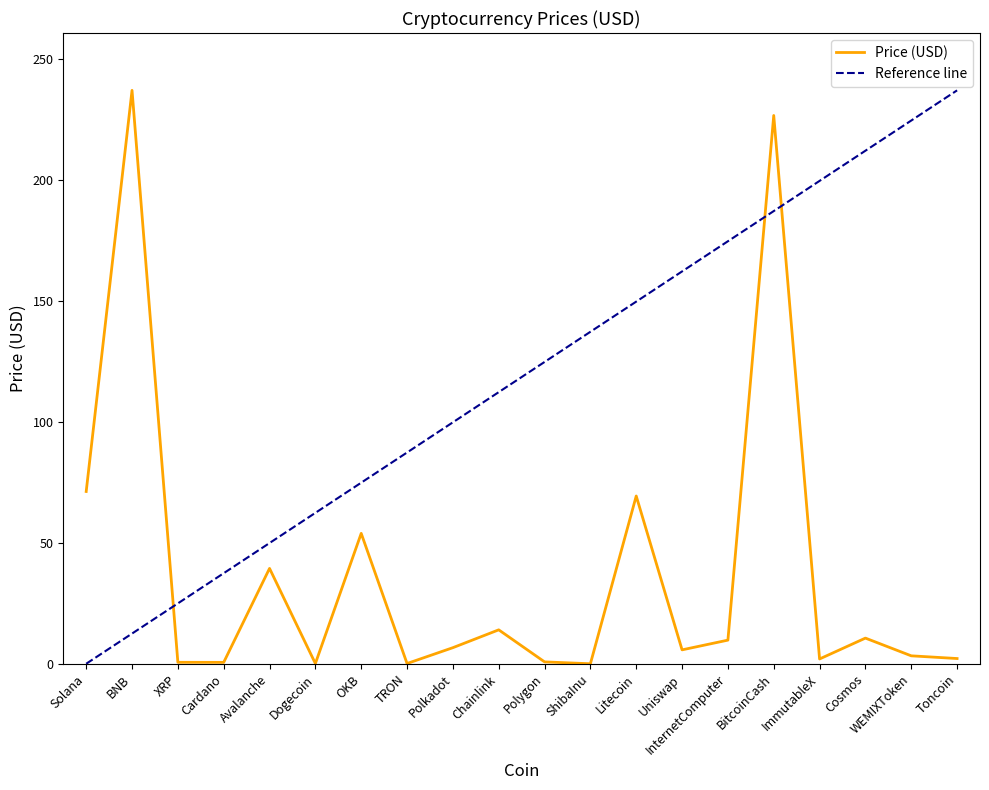

Read the Reference line value at Polkadot.

99.9